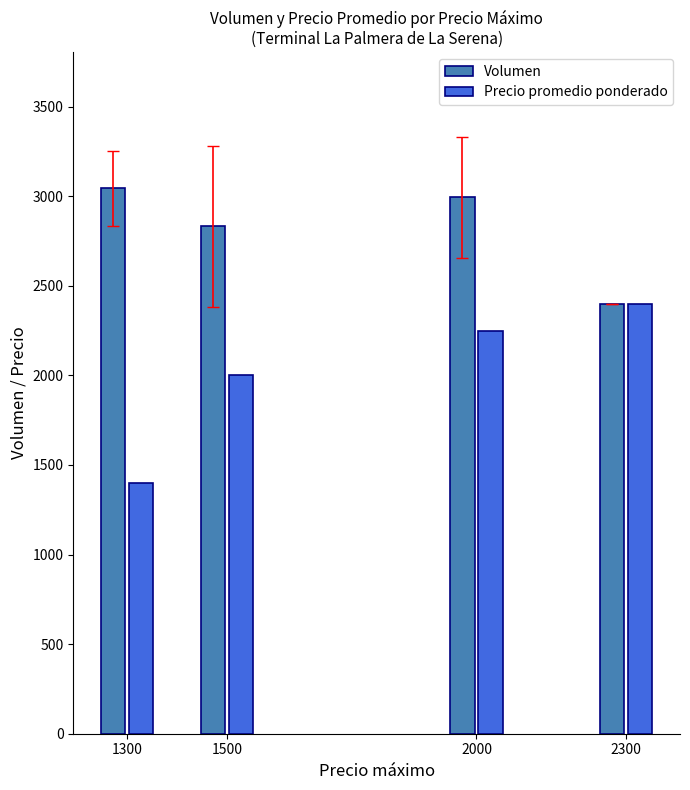

Reading left to right, list all the values displayed in this chart.

Volumen: 1300=3044.0	1500=2832.5	2000=2993.3	2300=2400.0
Precio promedio ponderado: 1300=1400.0	1500=2000.0	2000=2250.0	2300=2400.0